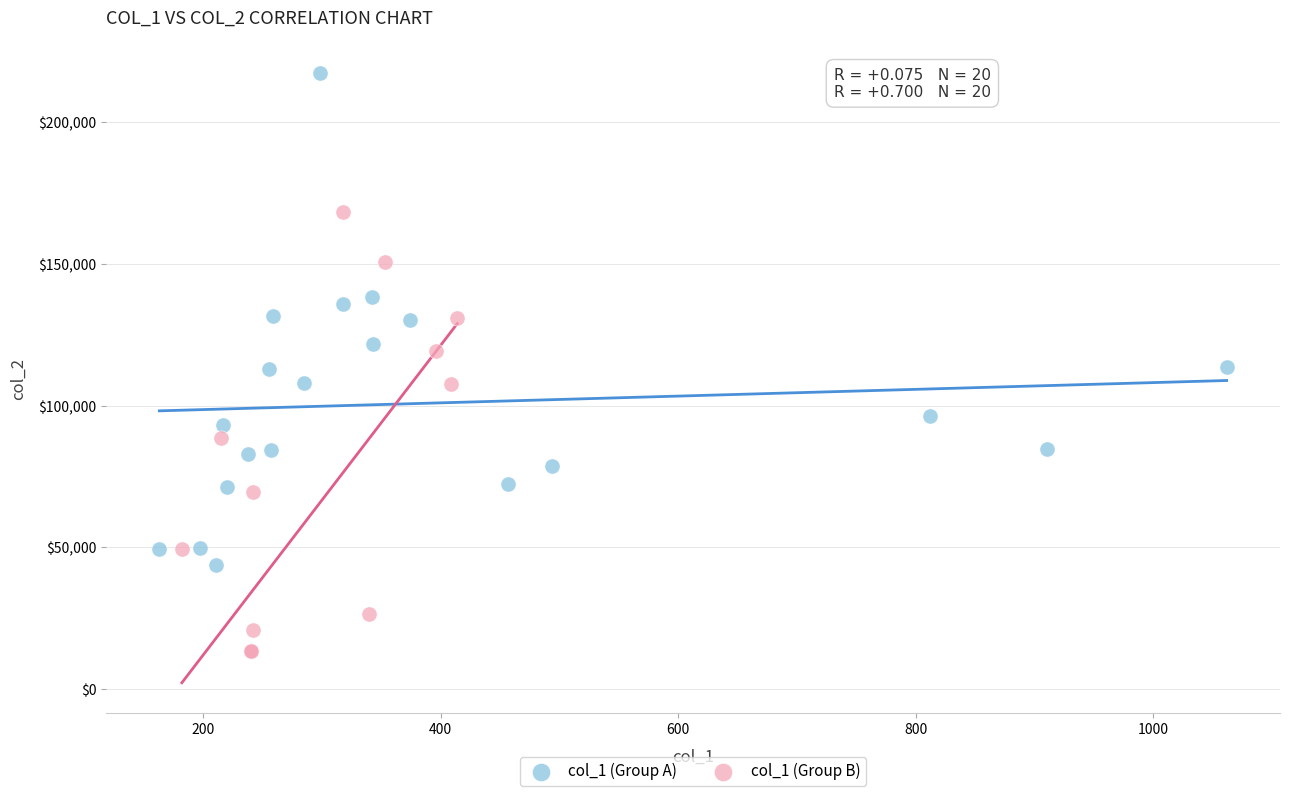

Which series reaches the minimum Y coordinate?

col_1 (Group B)